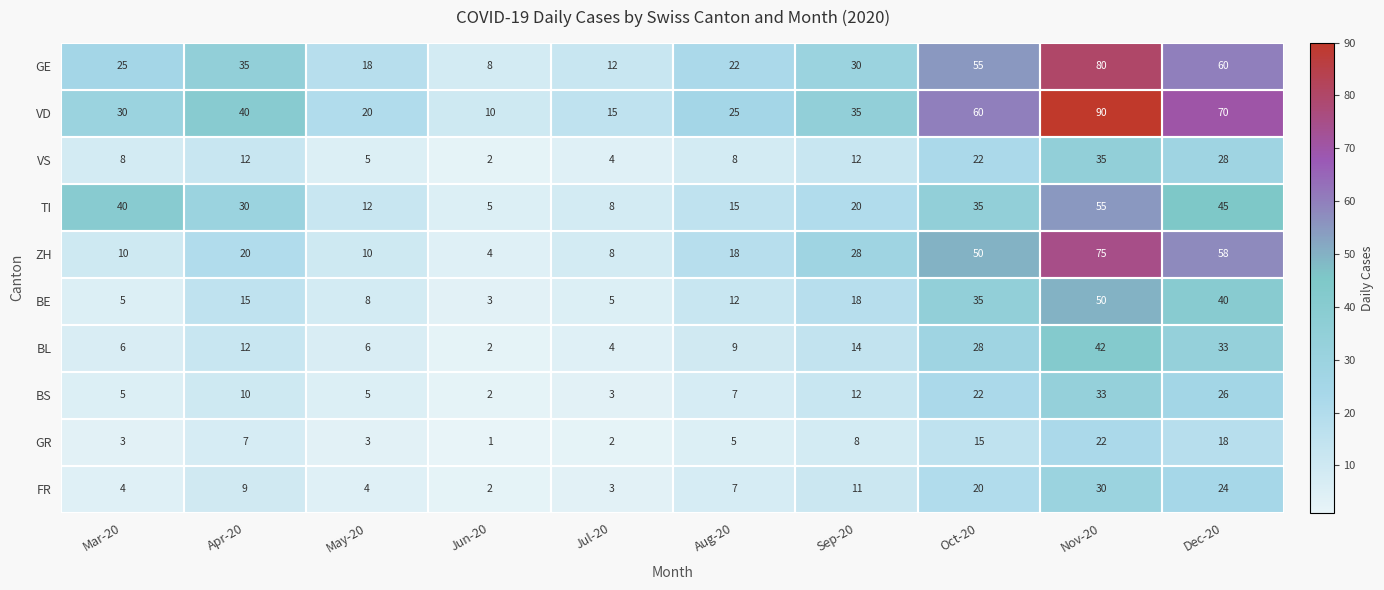

What is the sum of all GR values?

84